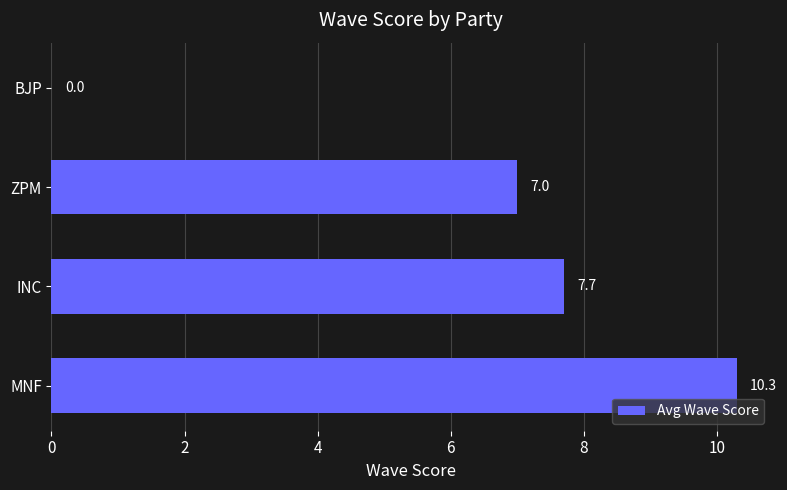

How many series are shown in this chart?

1